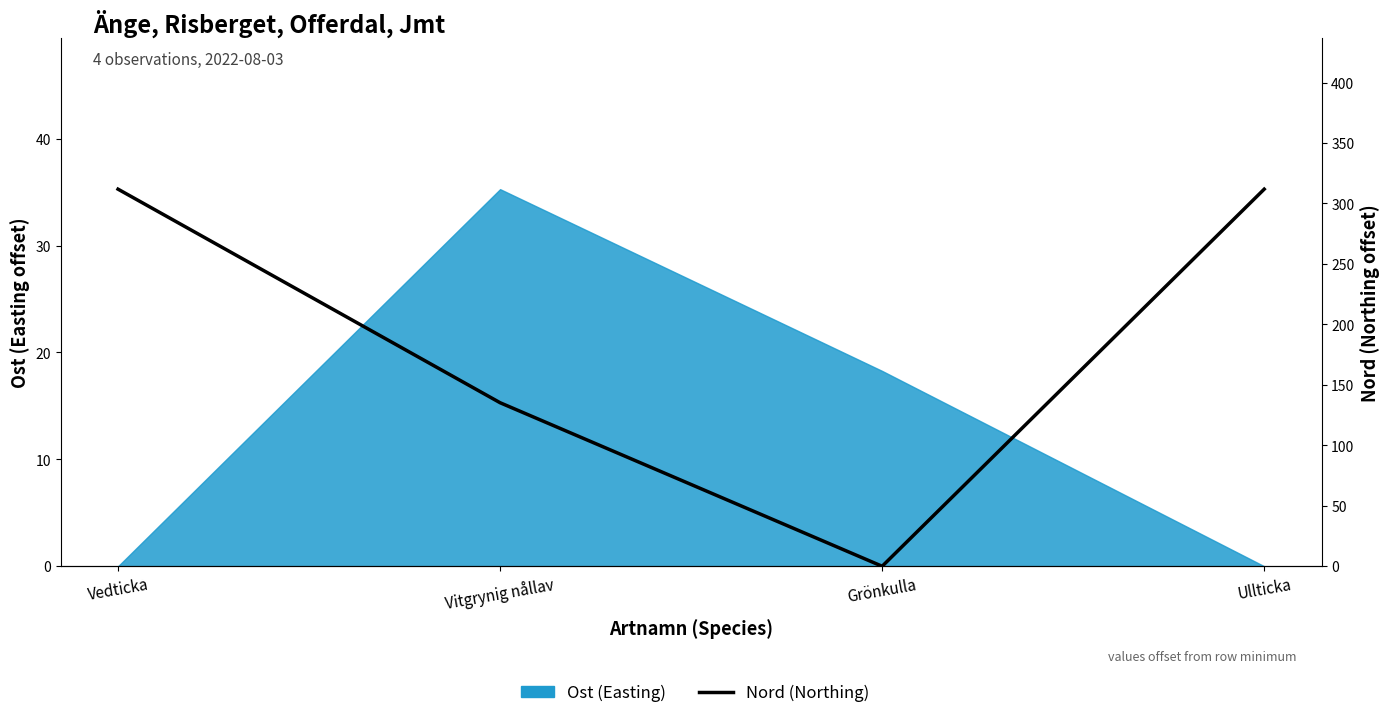

How many points are lower than both their immediate neighbors (excluding endpoints)?

1